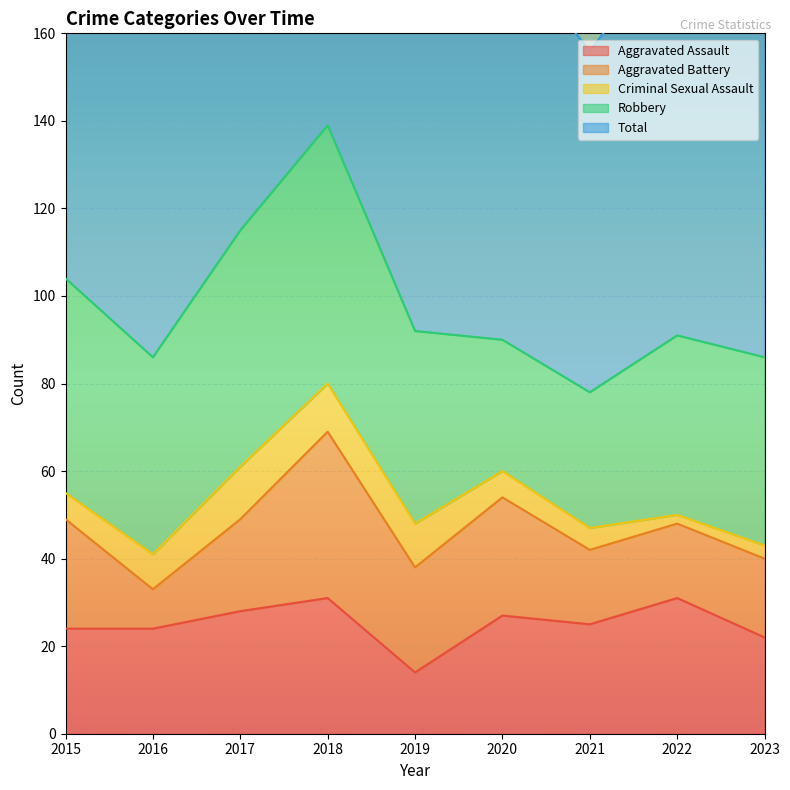

At which category is the sum across all series the highest?

2018